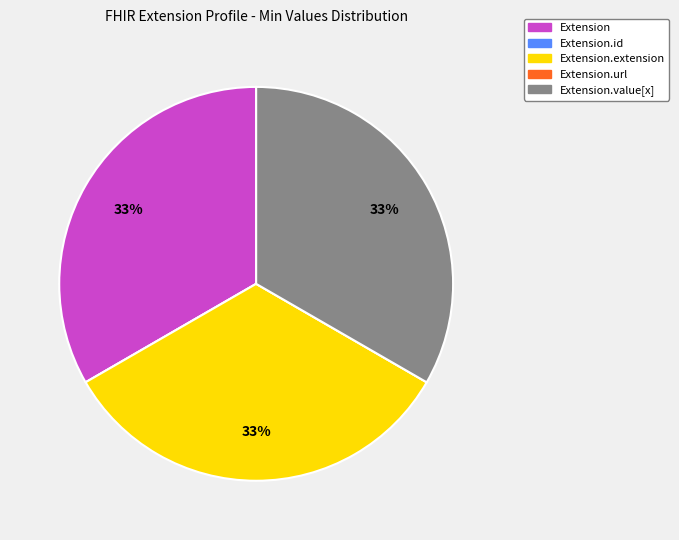

Does any single category account for the majority?

No